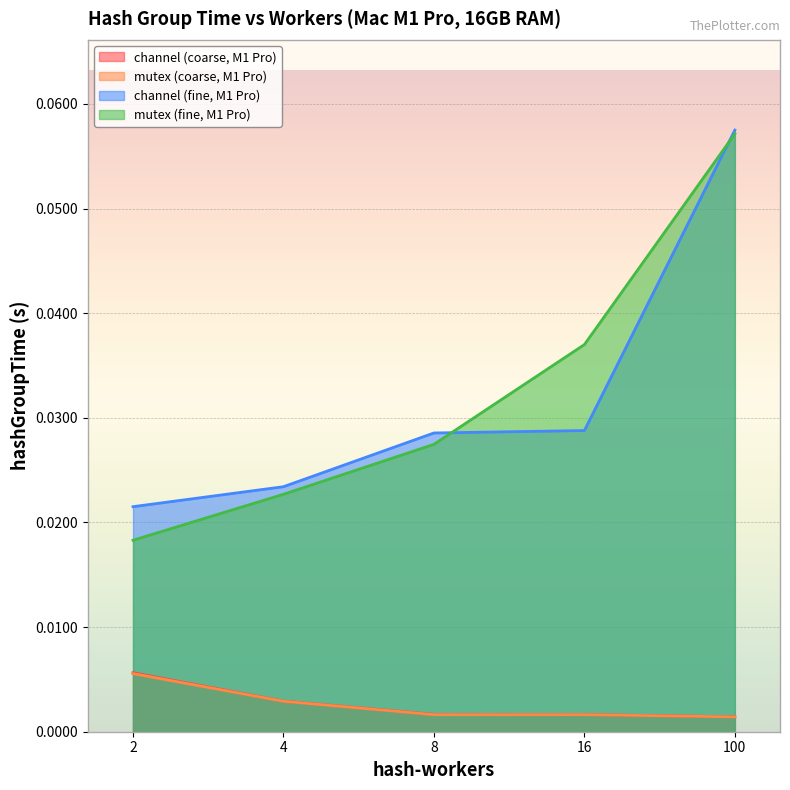

What are all the series names shown in the legend?

channel (coarse, M1 Pro), mutex (coarse, M1 Pro), channel (fine, M1 Pro), mutex (fine, M1 Pro)